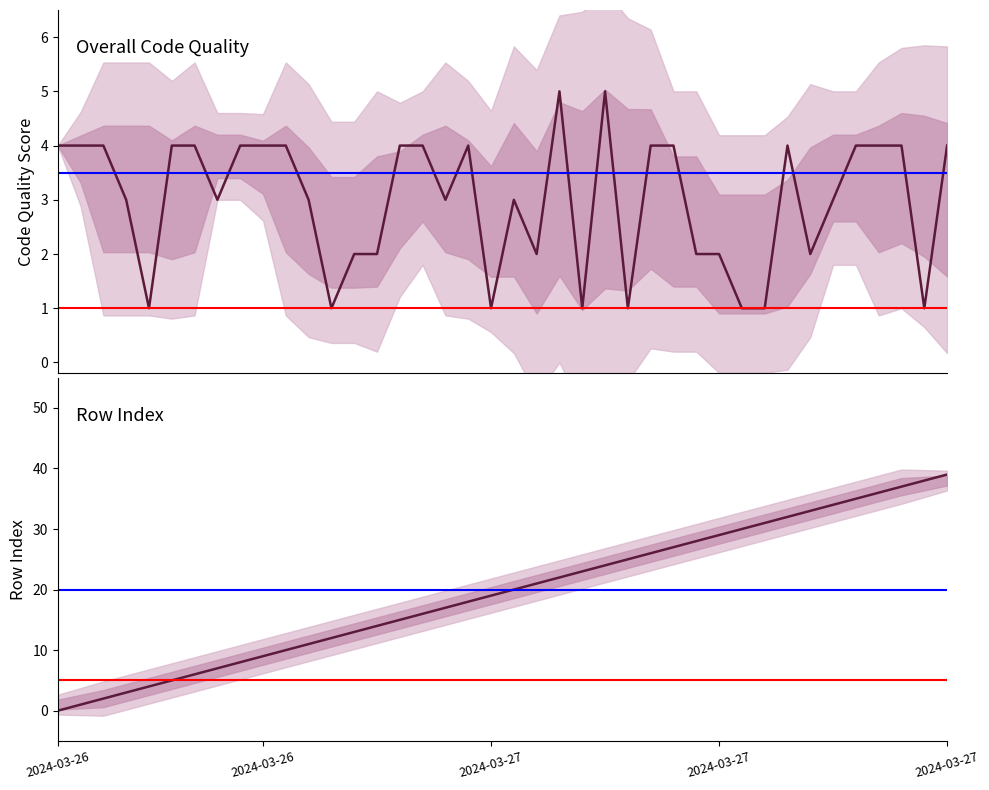

What is the label of the 20th point from the left?

2024-03-27